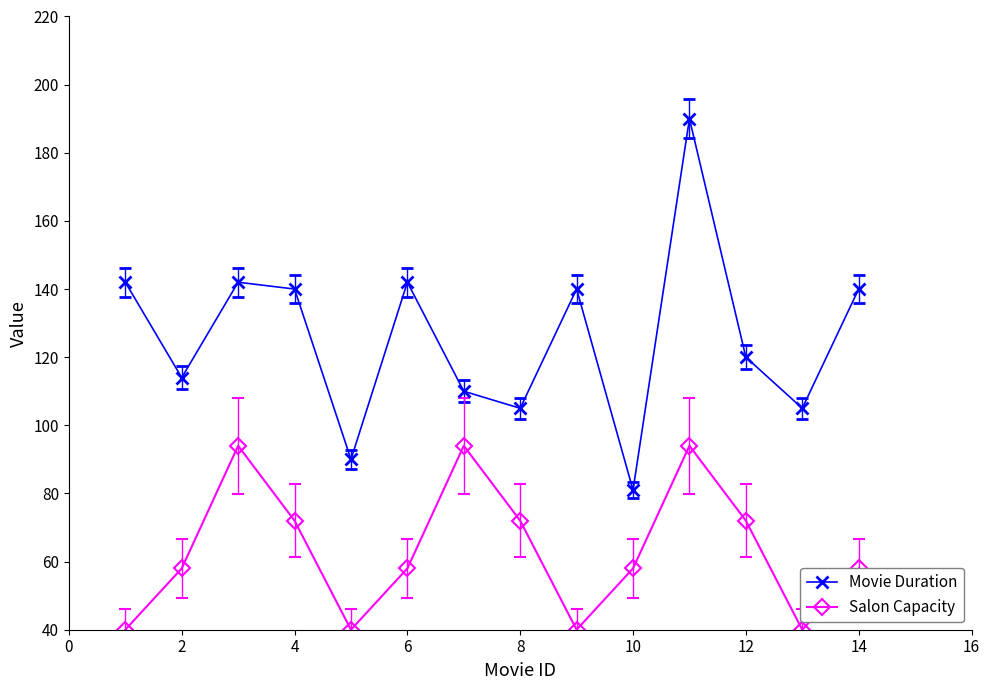

What is the sum of all Salon Capacity values?

890